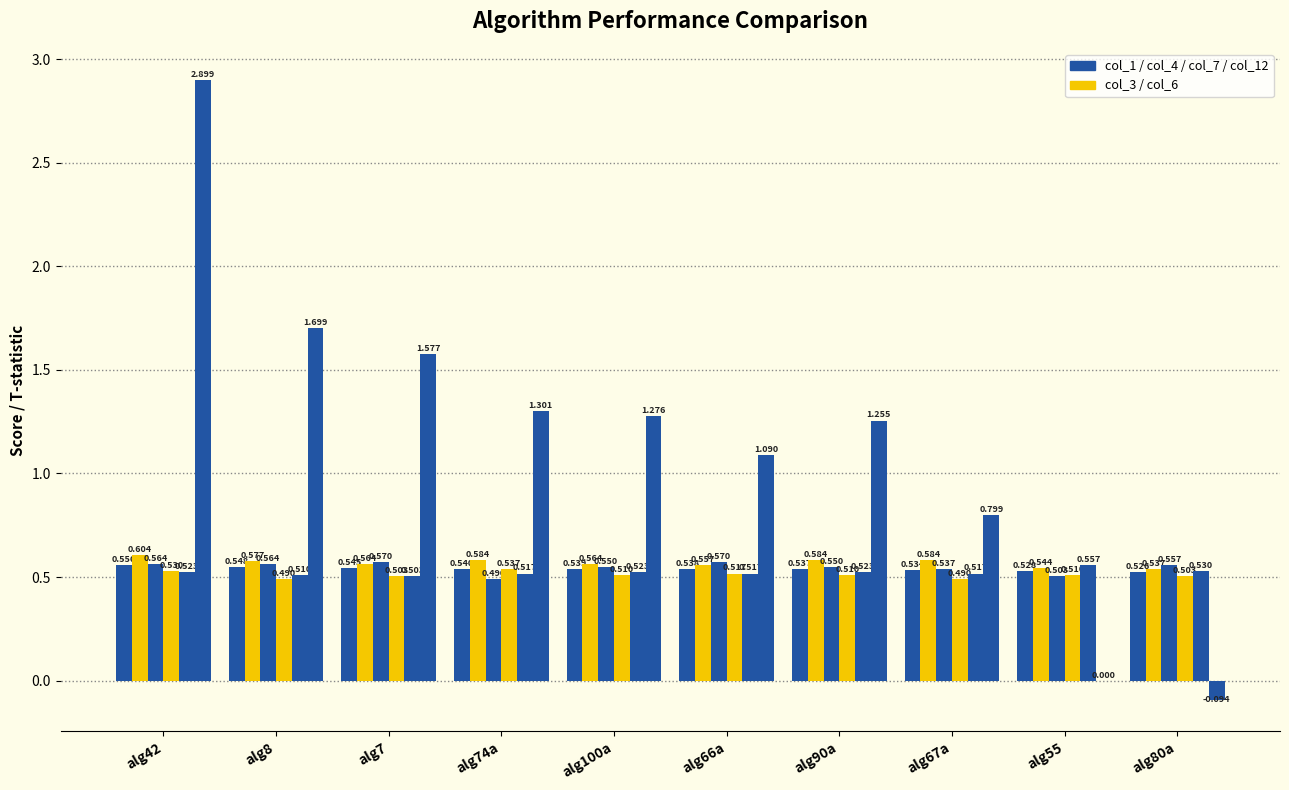

How many categories are shown in the chart?

10